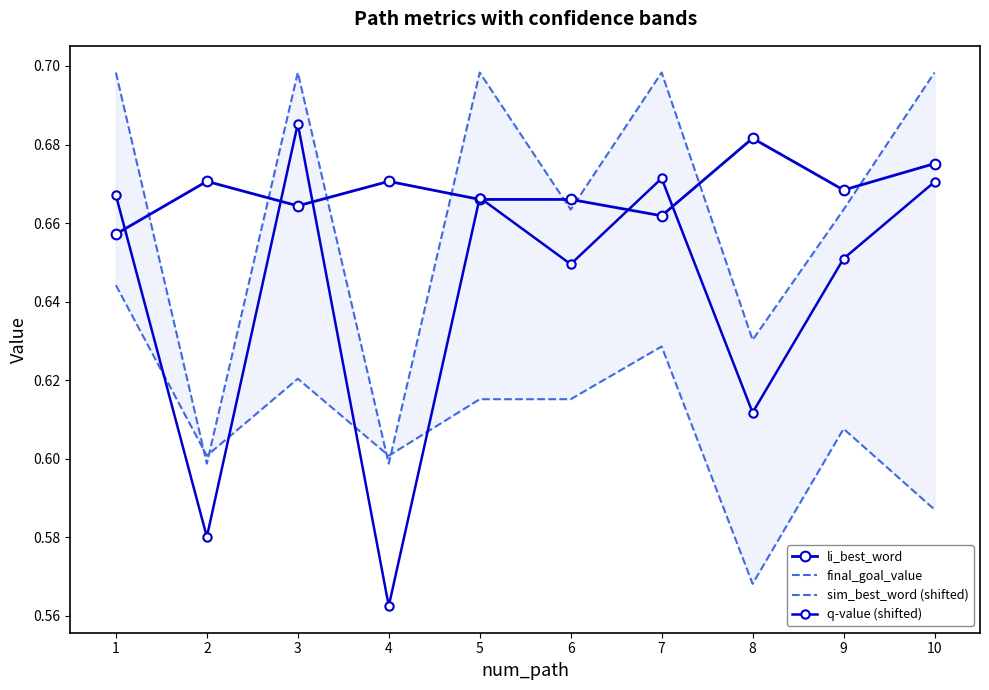

Read the q-value (shifted) value at 2.

0.6